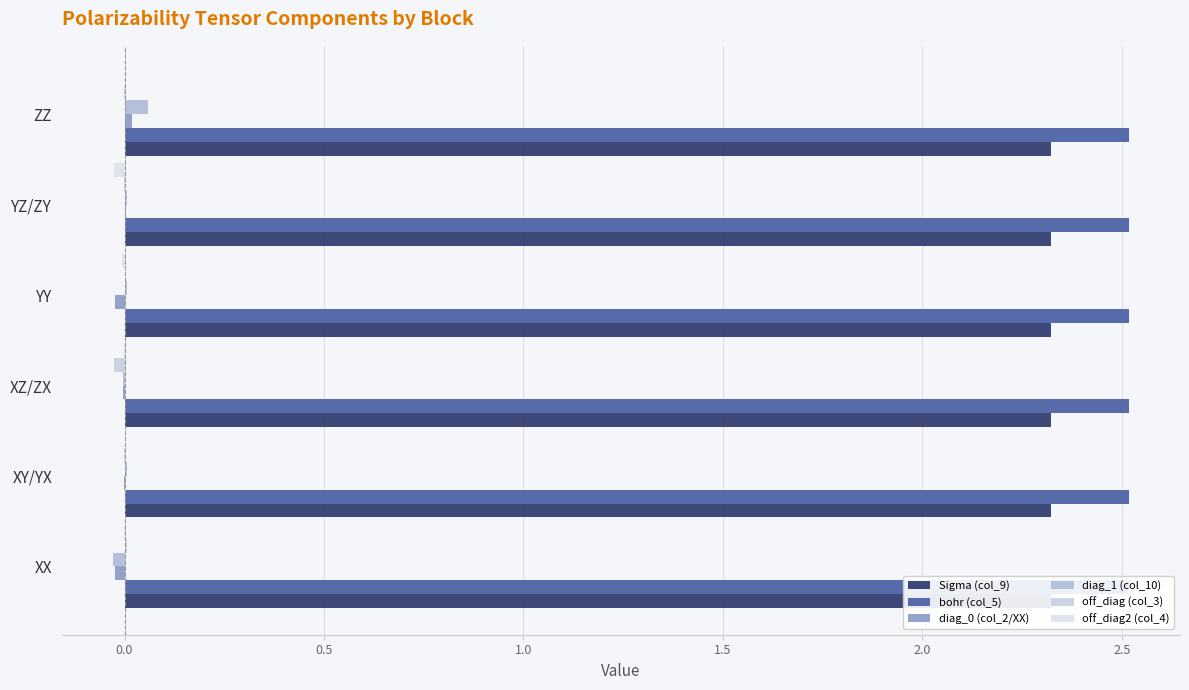

What is the difference between the highest and lowest values at −0.5?

0.2